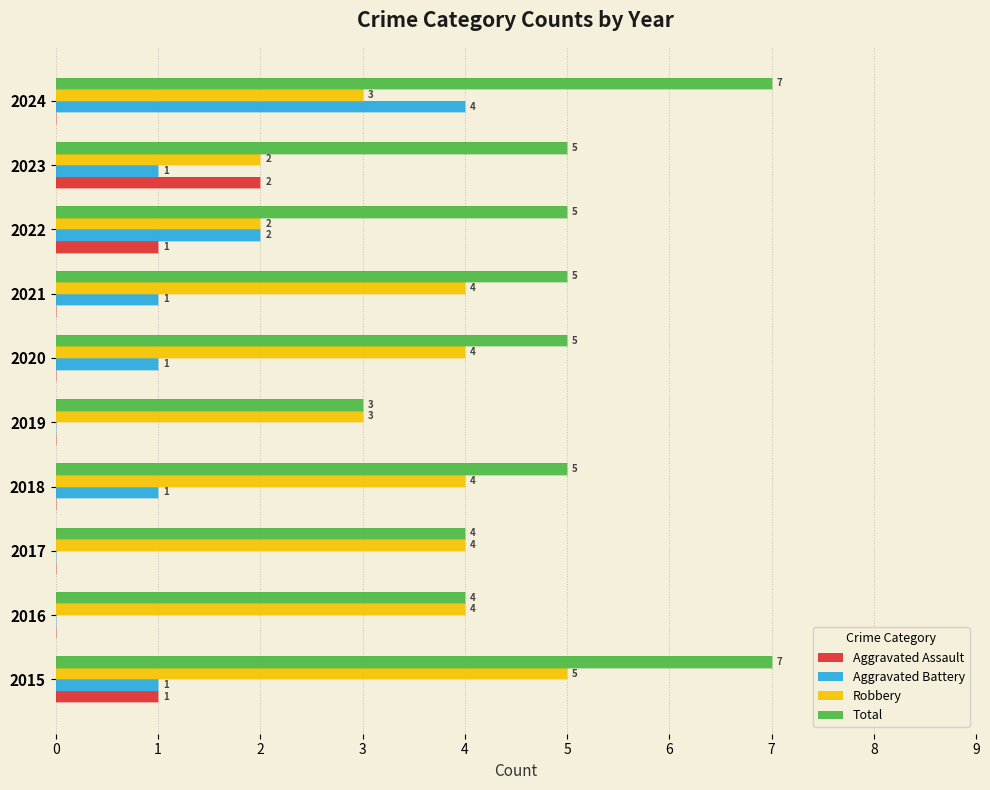

Is the value of Aggravated Assault at 2024 greater than the value of Aggravated Battery at 2019?

No